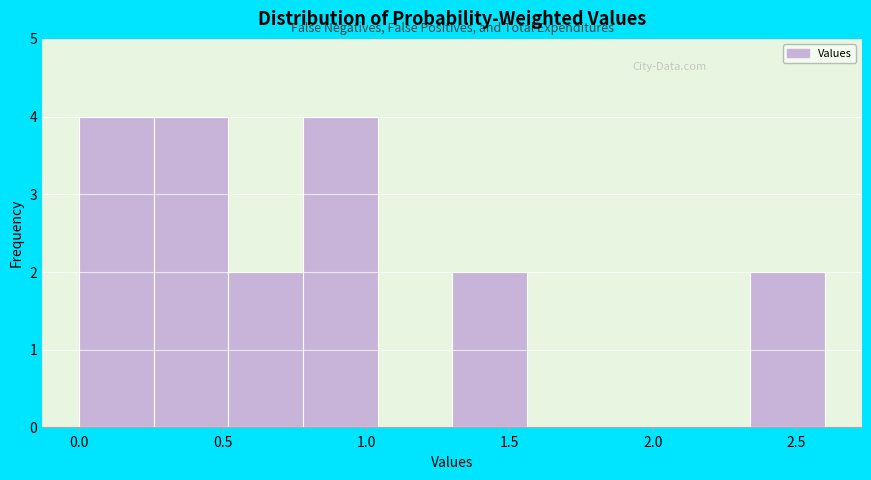

Reading left to right, list every bar in this chart as the range it spans on the x-axis followed by its height. Neither the bar edges nor the heights are printed on the chart, so give them approximately, as read against the axes.

0.00 to 0.26: 4
0.26 to 0.52: 4
0.52 to 0.78: 2
0.78 to 1.04: 4
1.04 to 1.30: 0
1.30 to 1.56: 2
1.56 to 1.82: 0
1.82 to 2.08: 0
2.08 to 2.34: 0
2.34 to 2.60: 2